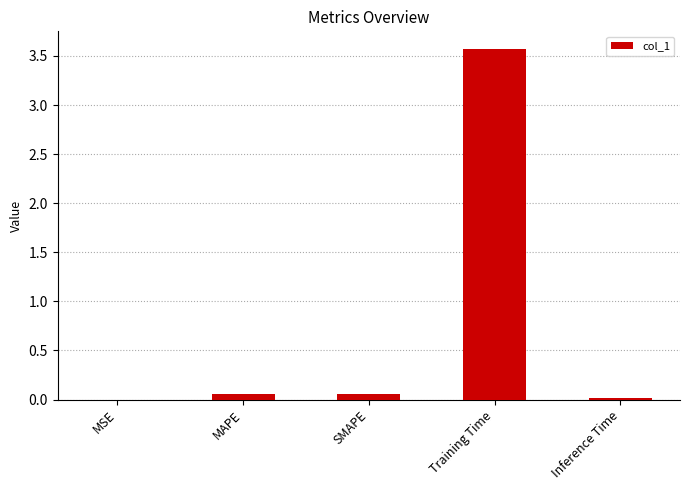

Is it true that the value at MSE is 0.0?

True